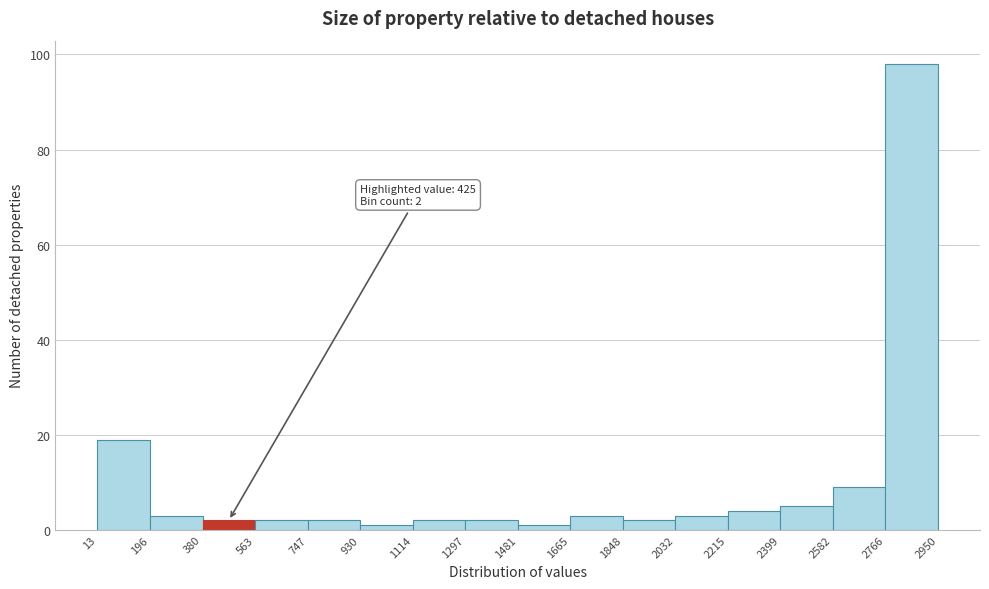

Which range on the x-axis has the tallest bar?

2766 to 2950